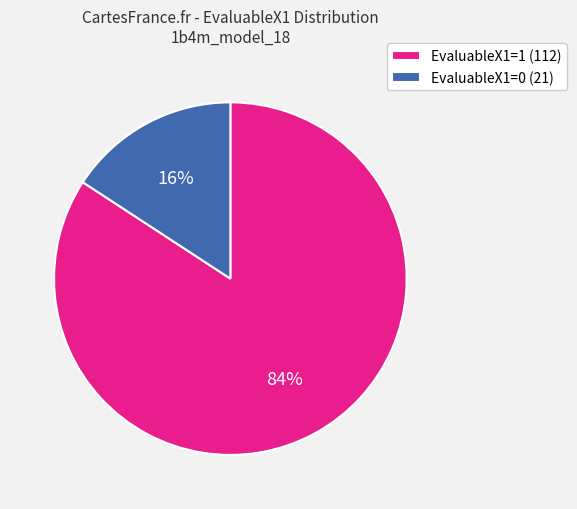

To the nearest percent, what portion does EvaluableX1=0 represent?

16%